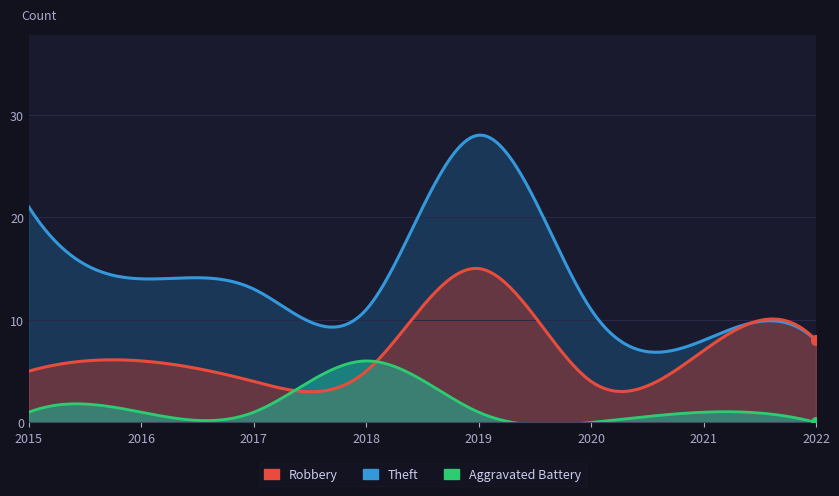

The Theft series shows 14 at 2016. True or false?

True